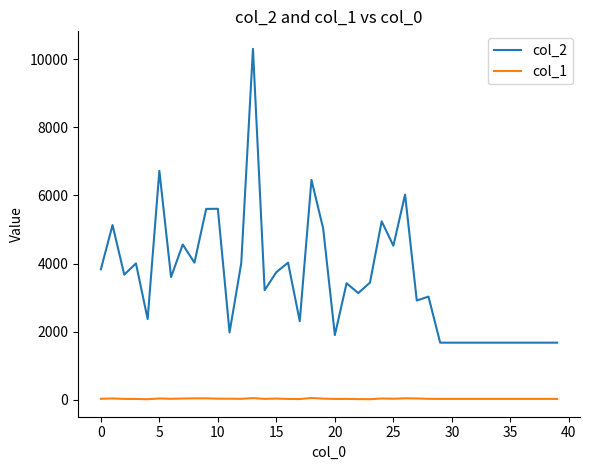

Which series has the widest spread of values?

col_2